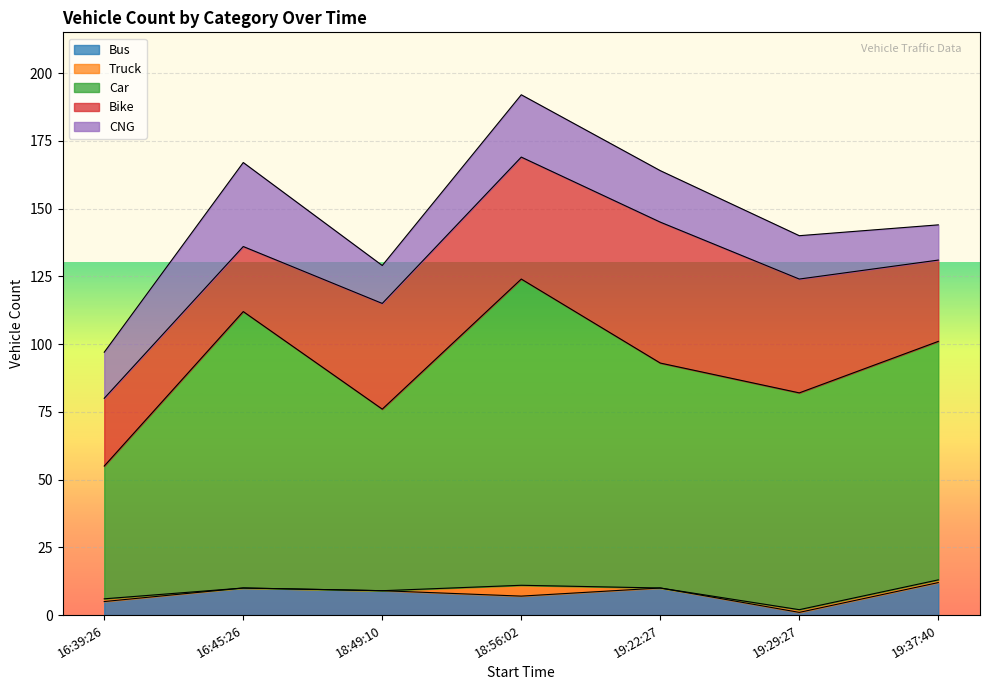

What are all the series names shown in the legend?

Bus, Truck, Car, Bike, CNG